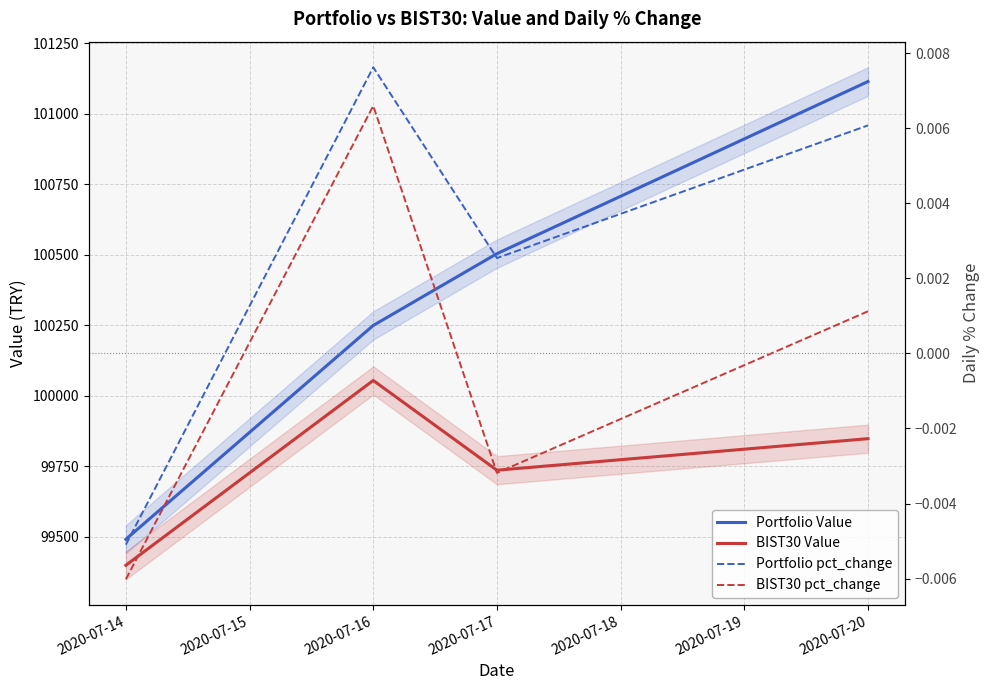

True or false: Portfolio Value and BIST30 Value cross at least once.

False